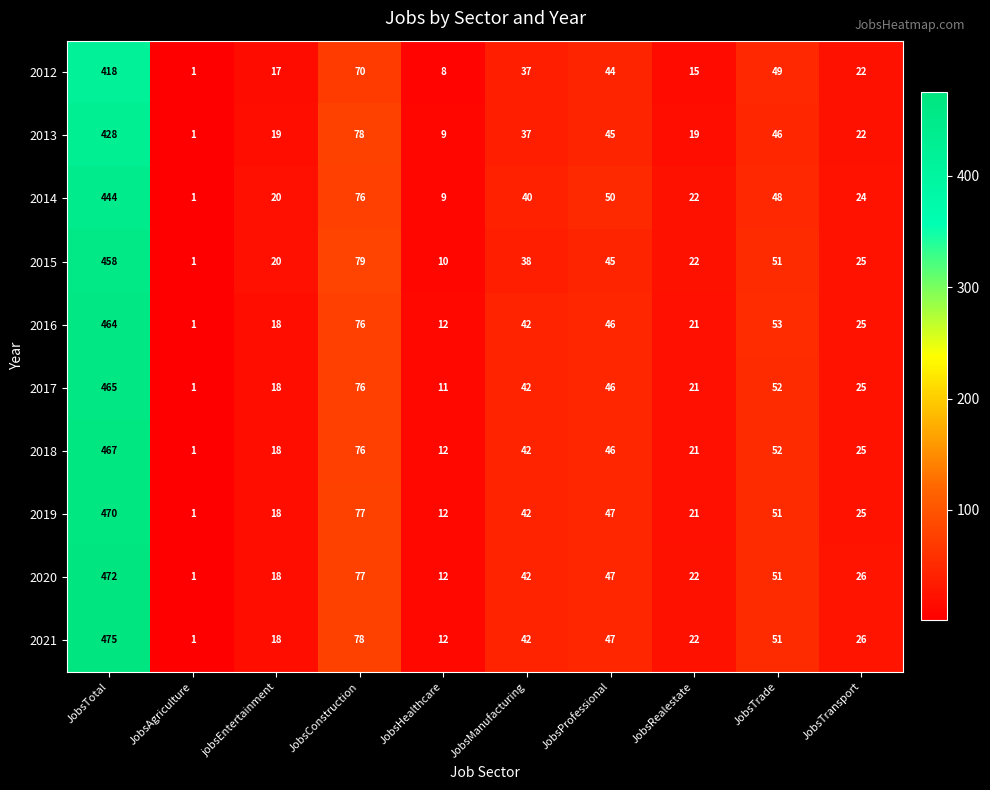

The 2016 series shows 84 at JobsTrade. True or false?

False